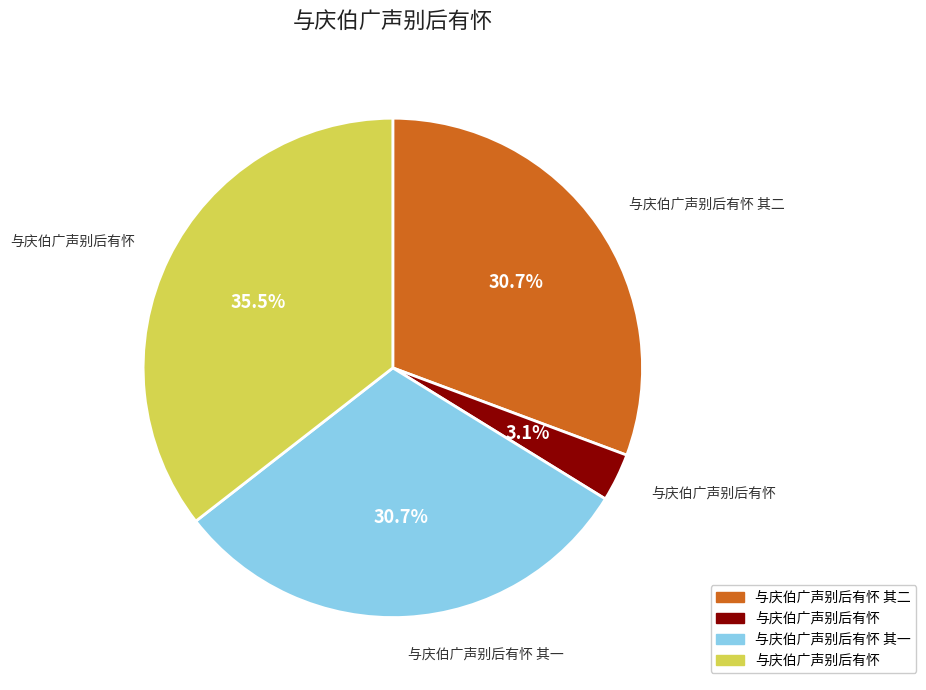

Is there a majority slice in this chart?

No